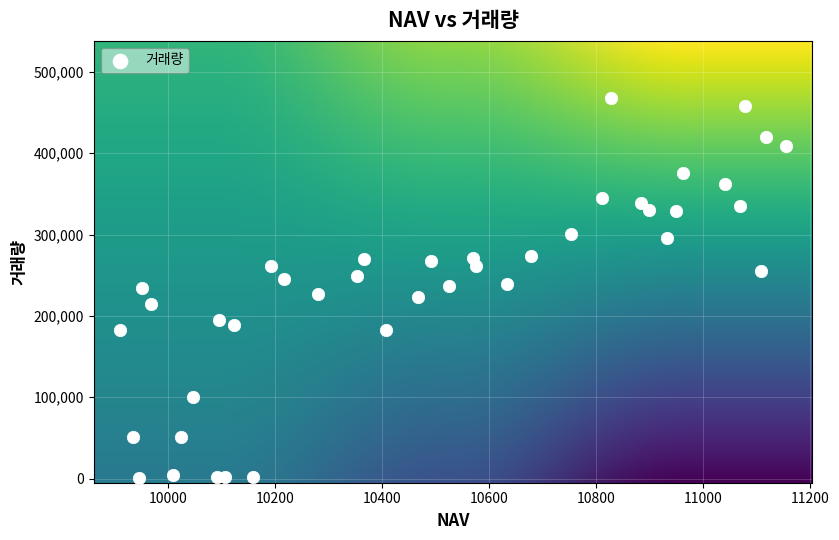

What is the range of Y values (max minus min)?

467103